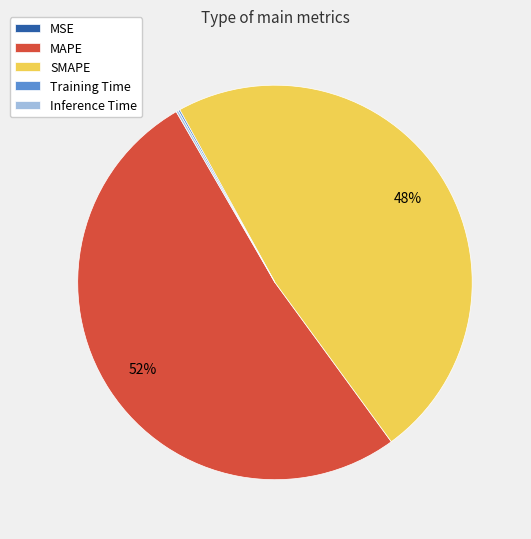

Which category accounts for the majority?

MAPE